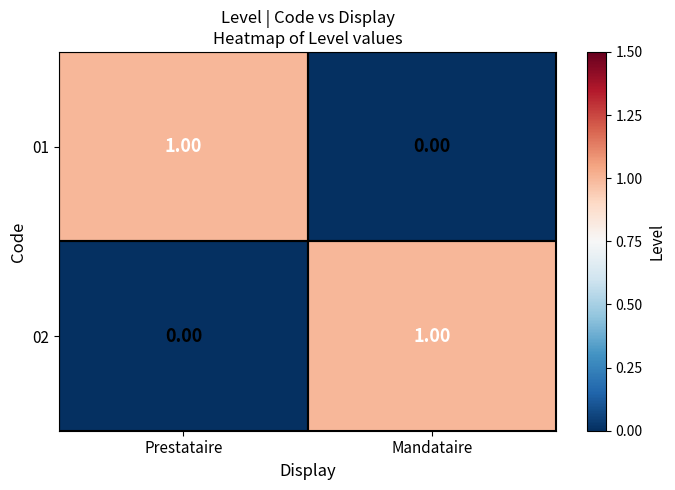

What is the difference between the highest and lowest values at Mandataire?

1